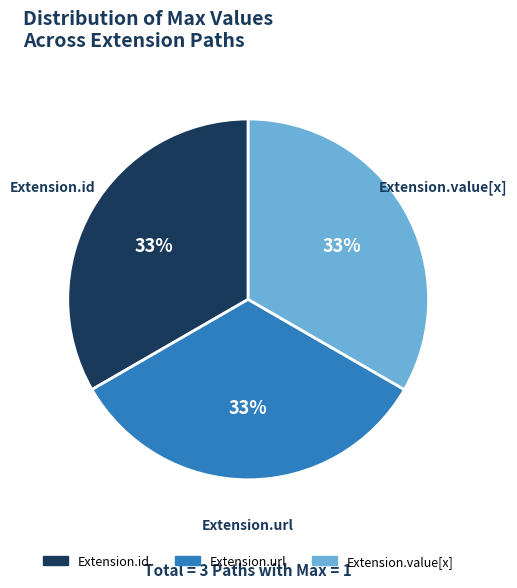

Is there a majority slice in this chart?

No